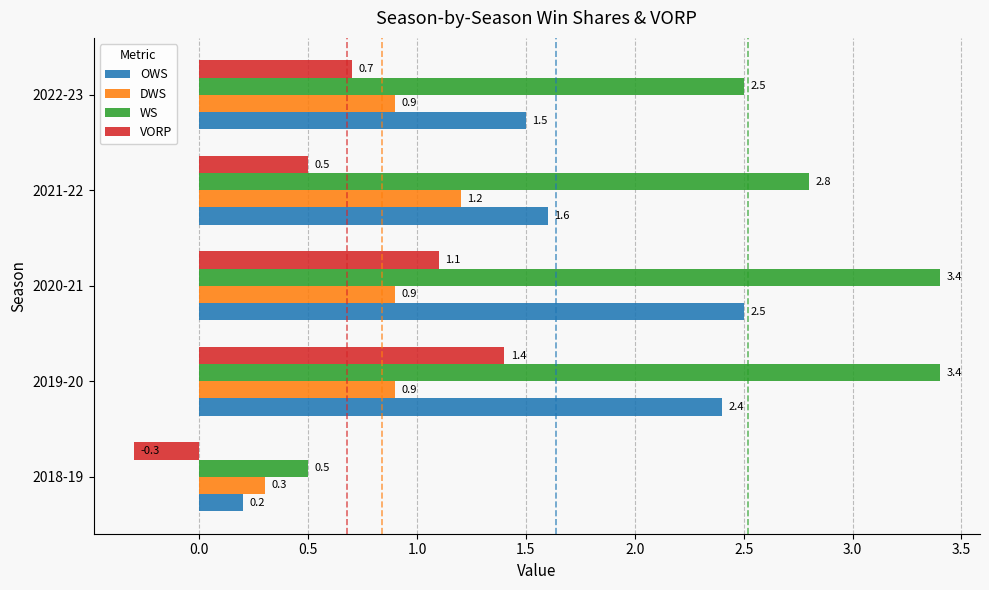

Count the DWS values in the range 0 to 1.

4